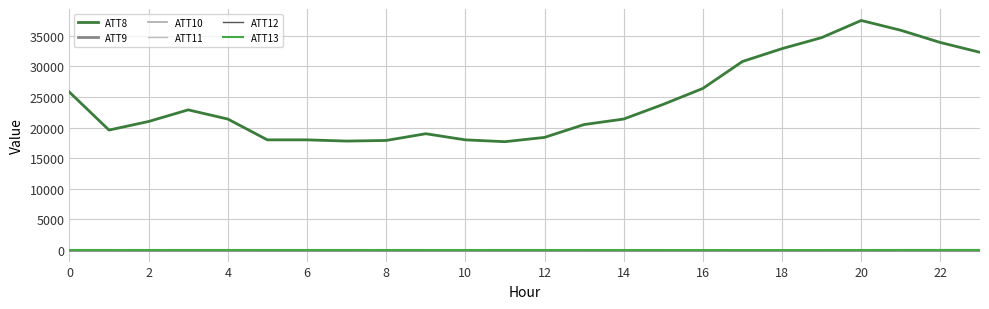

True or false: ATT11 has more than 0 points higher than both neighbors.

False